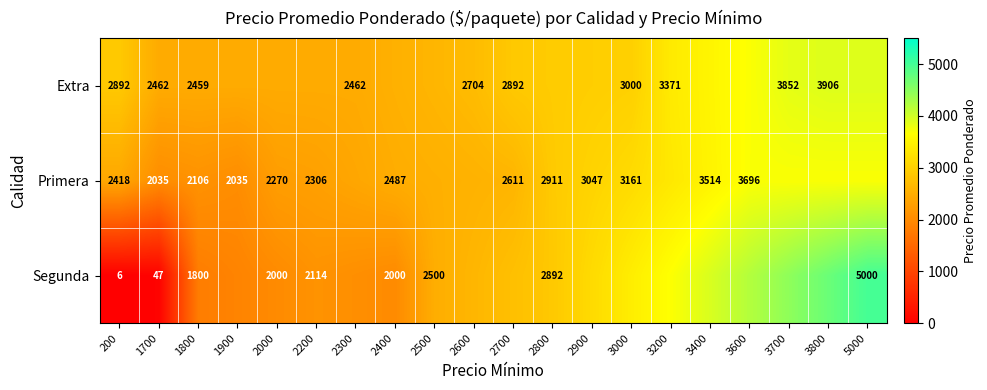

Is the value of Extra at 2600 greater than the value of Primera at 1900?

Yes